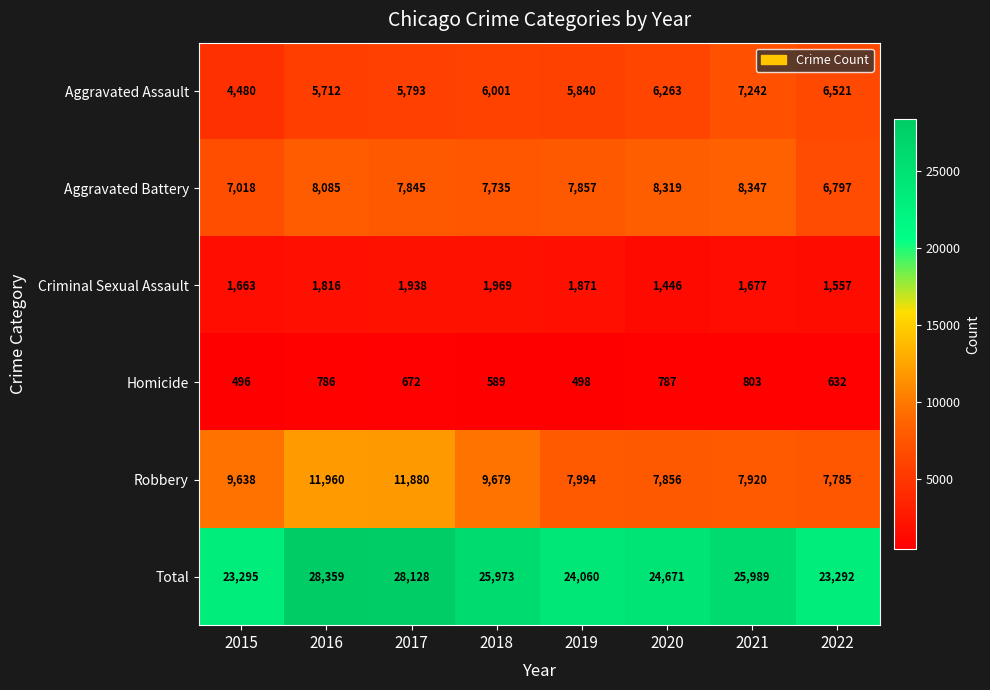

What is the spread (max minus min) of values at 2020?

23884